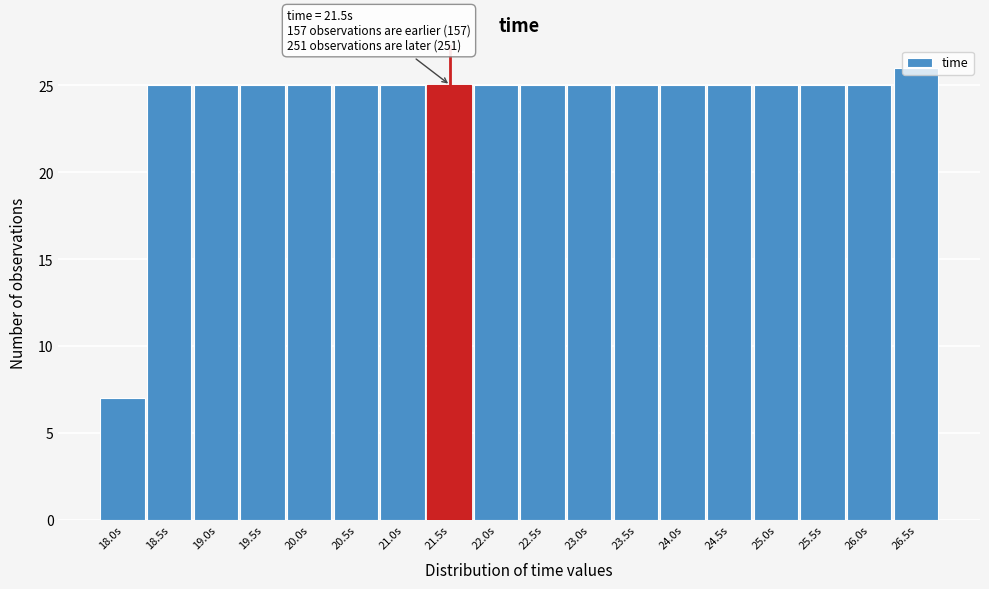

The value at 19.5s is 25. True or false?

True